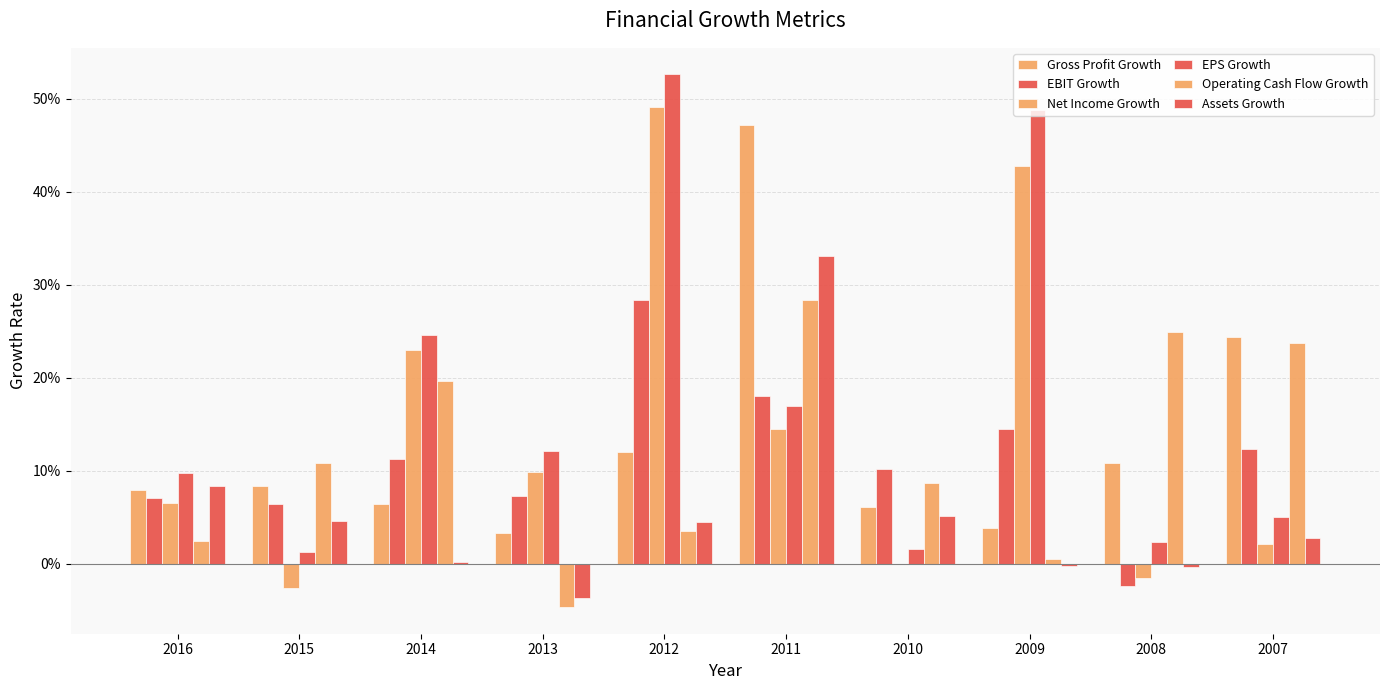

Are the bars horizontal?

No